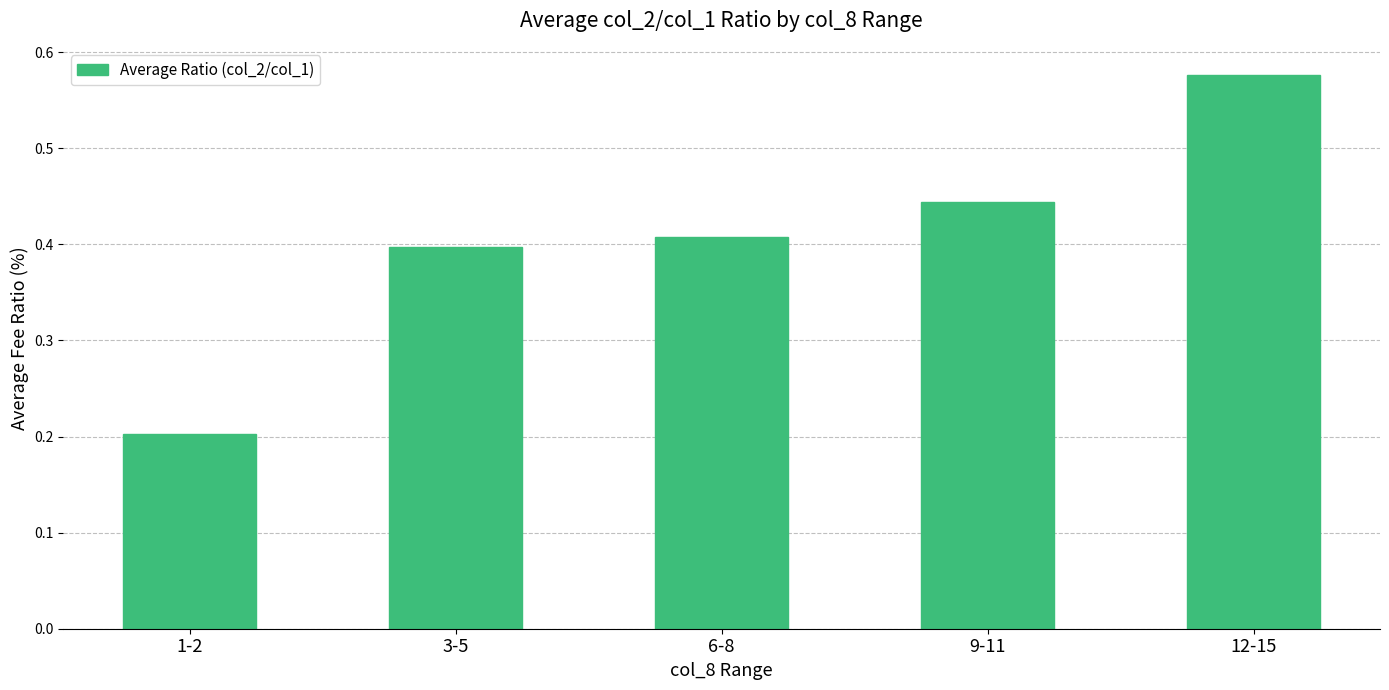

Are the bars horizontal?

No